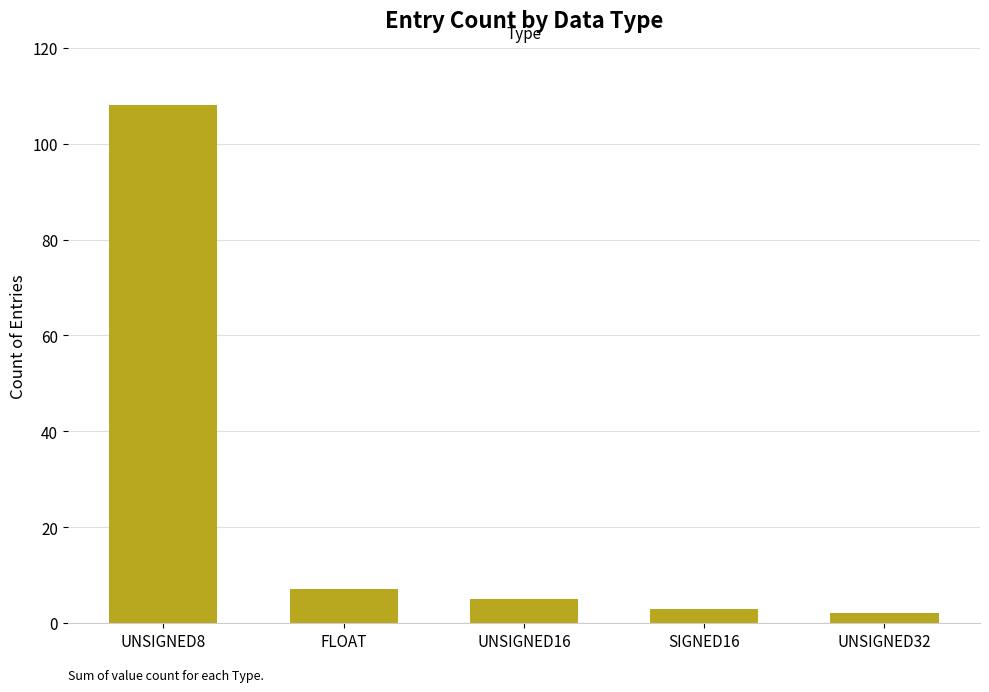

Reading left to right, what are all the values shown in this chart?

108	7	5	3	2